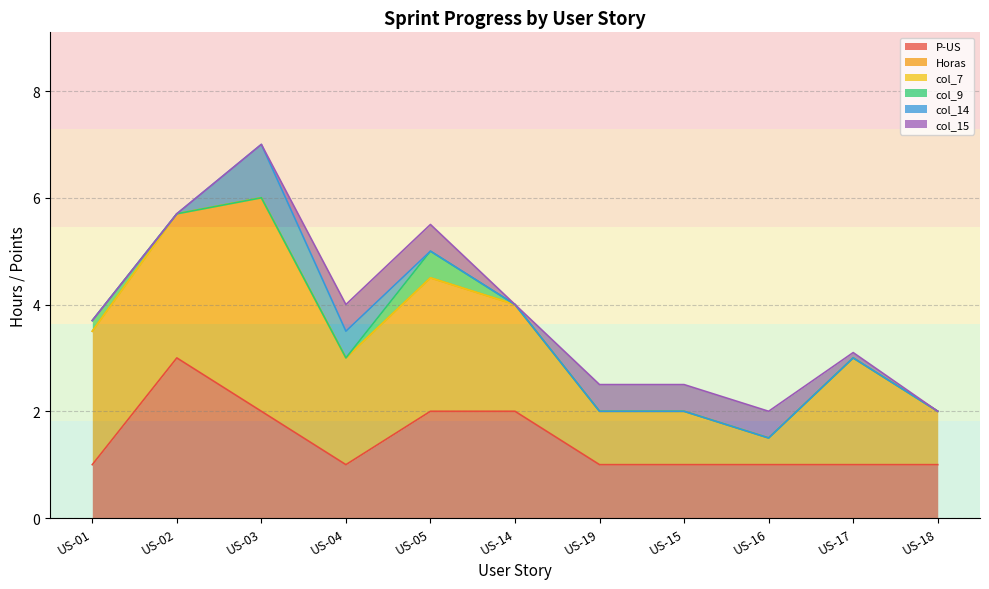

Which series has the largest range (max minus min)?

Horas